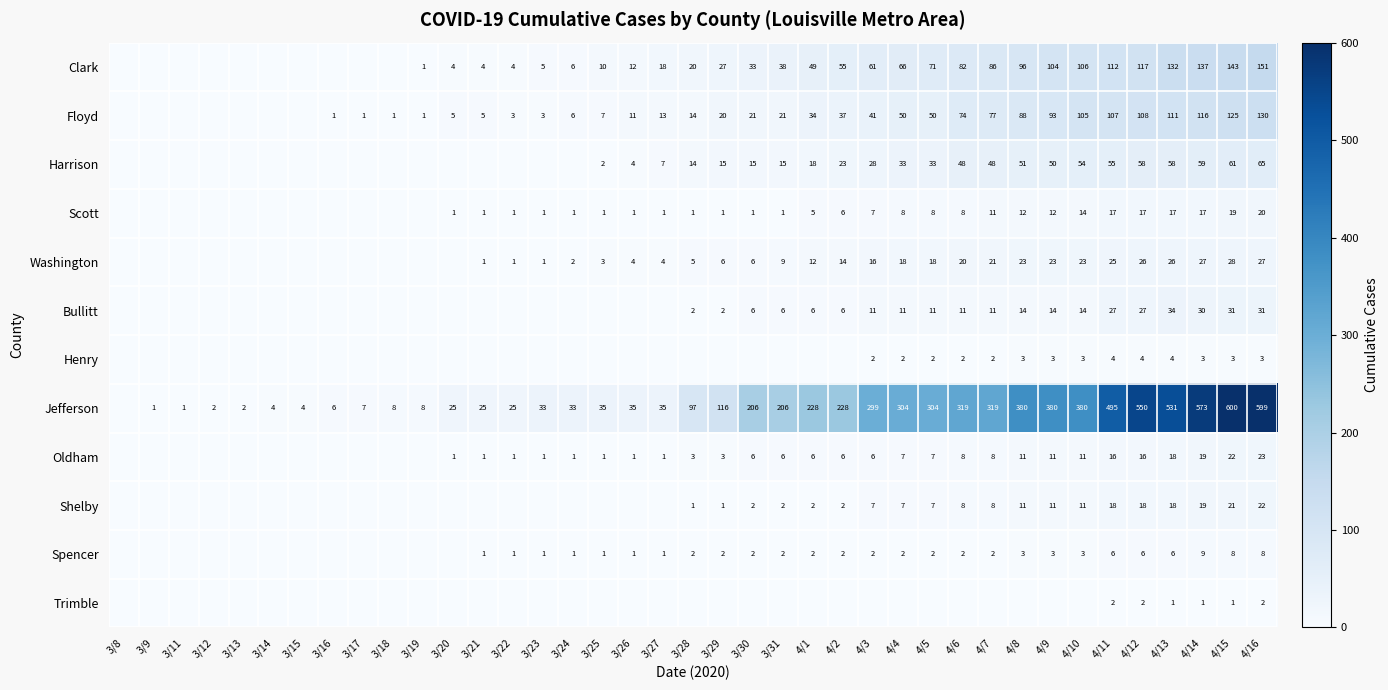

What is the sum of the Floyd values at 3/22 and 3/23?

6